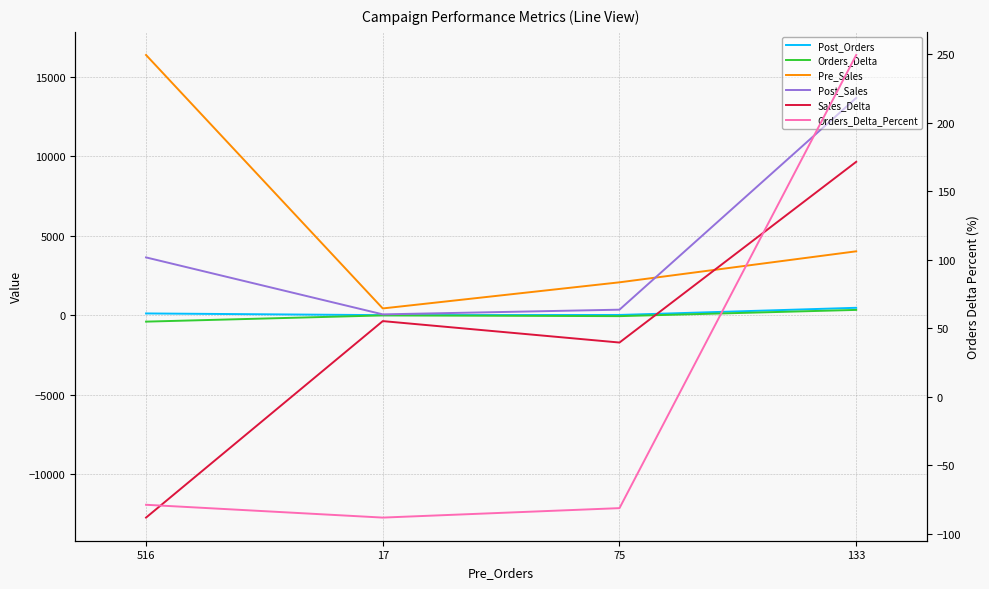

The Orders_Delta series shows 332.0 at 133. True or false?

True